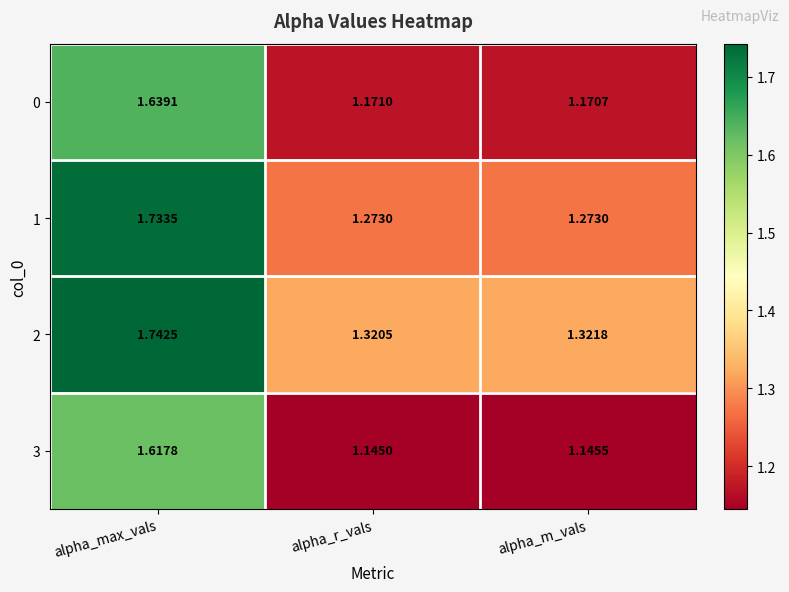

How many series are shown in this chart?

4